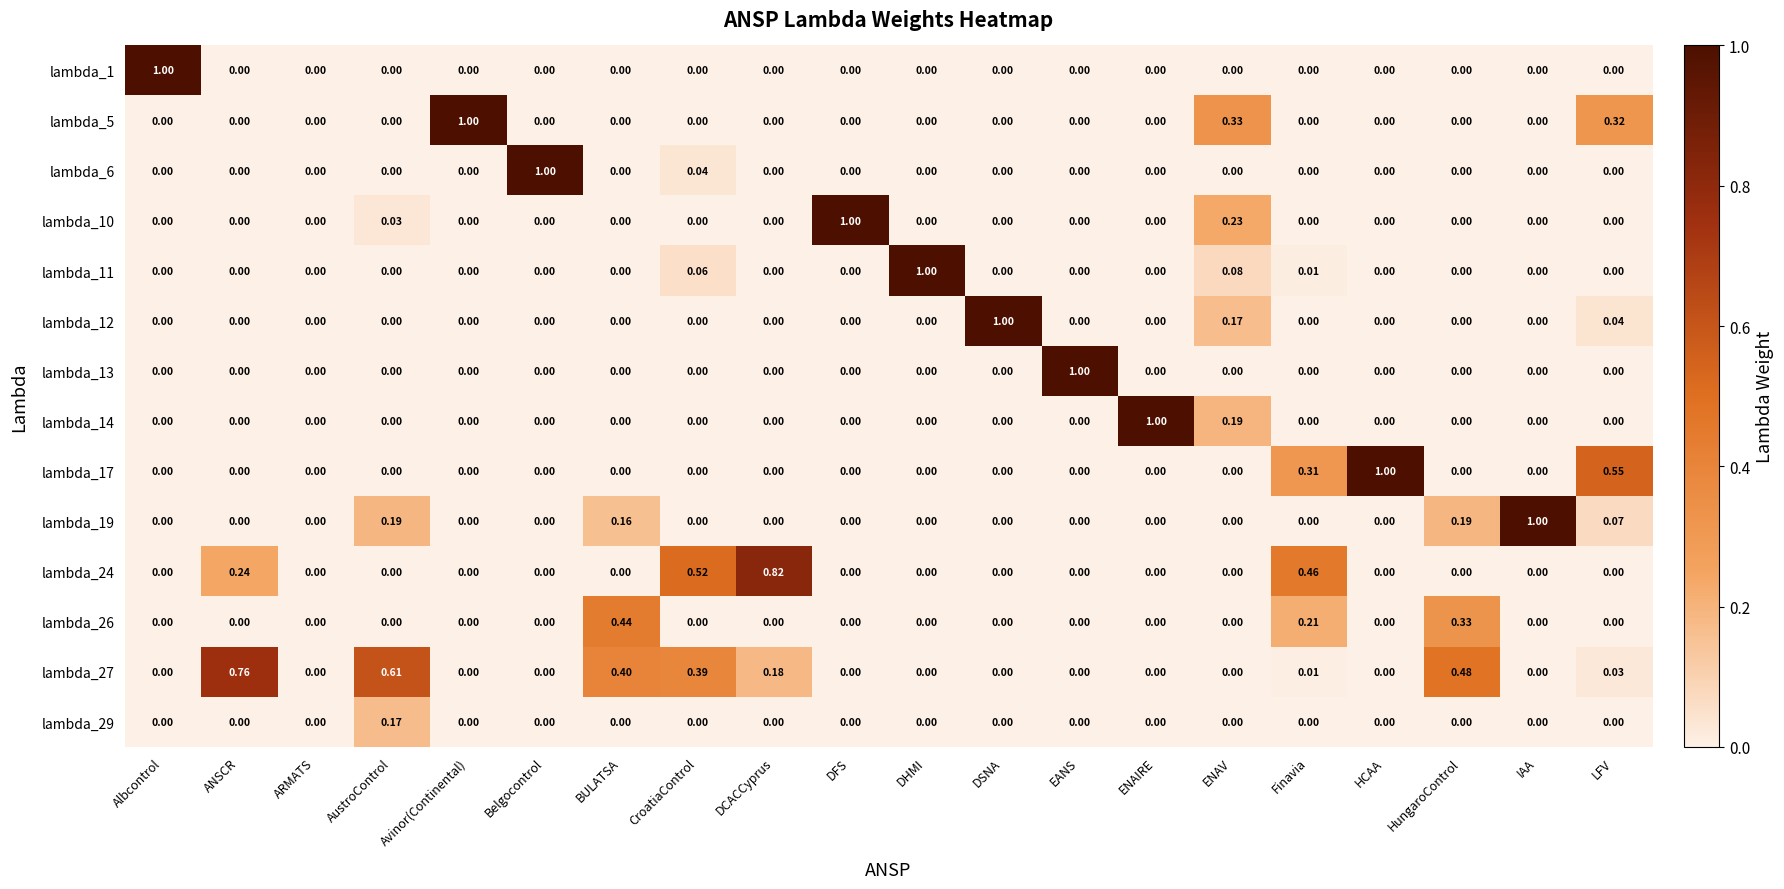

At which label does lambda_12 reach its peak?

DSNA